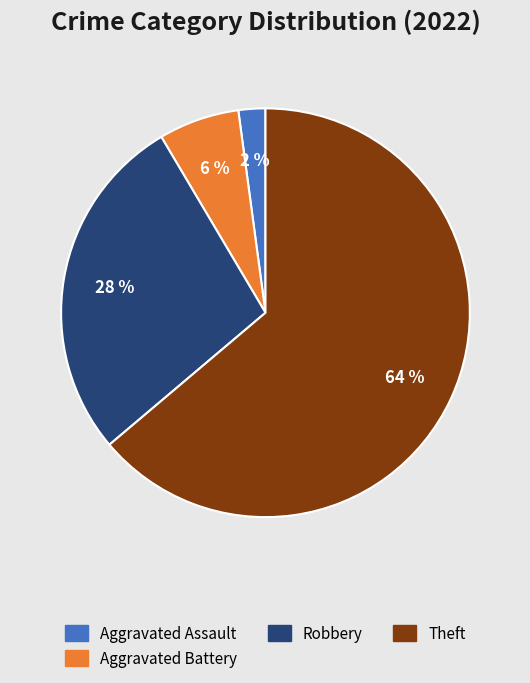

Is there a majority slice in this chart?

Yes